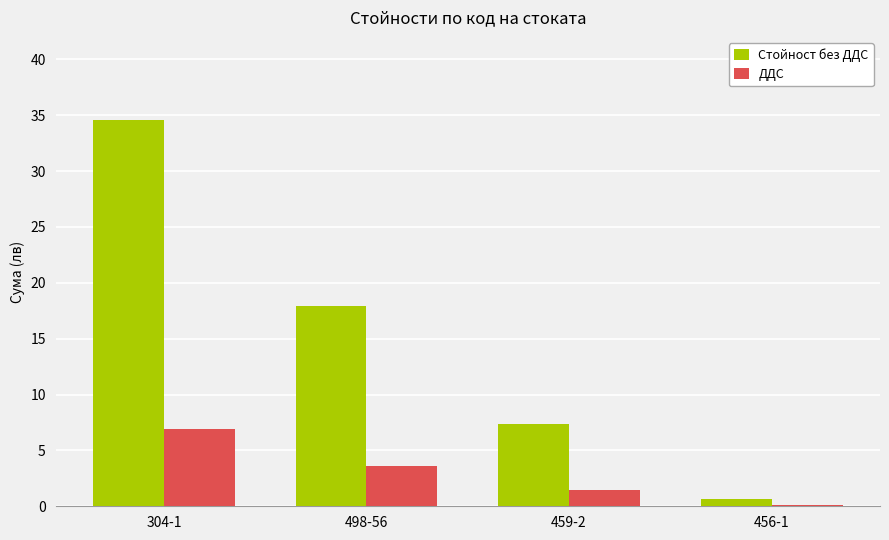

What is the approximate value of ДДС at 498-56?

3.6